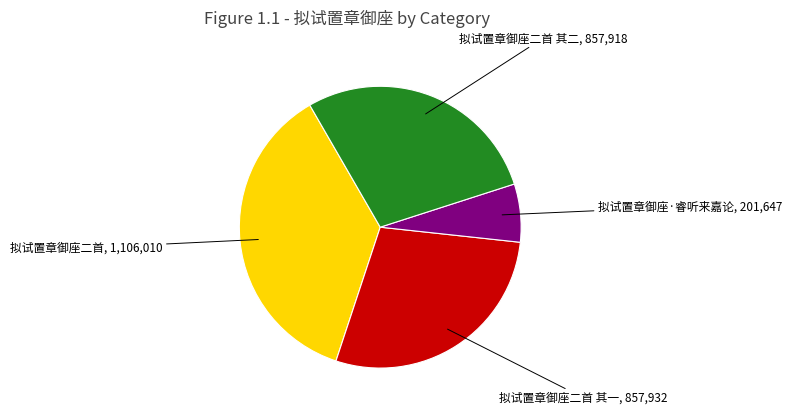

Does any single category account for the majority?

No